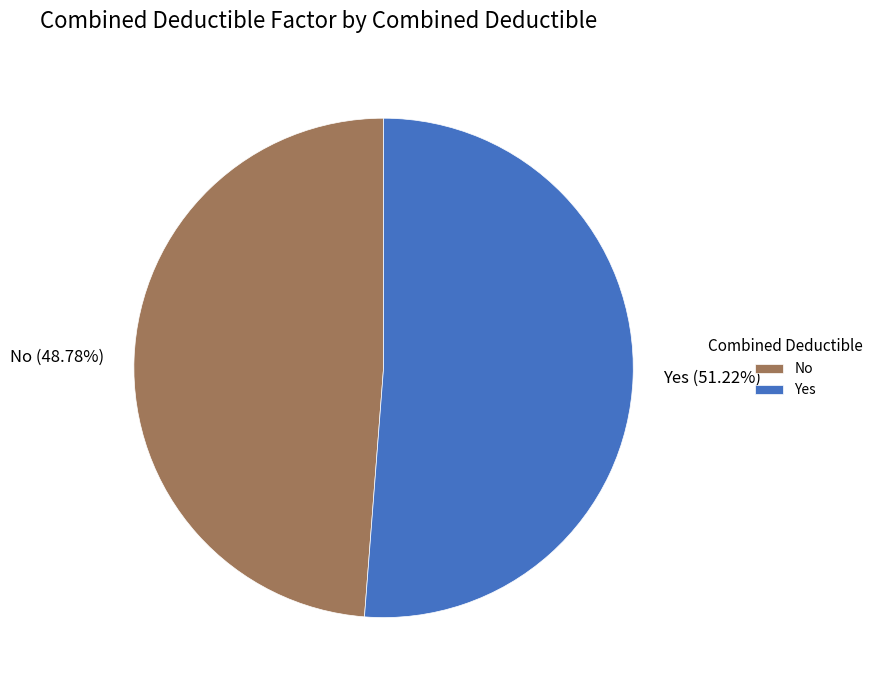

Count the number of slices in the pie.

2